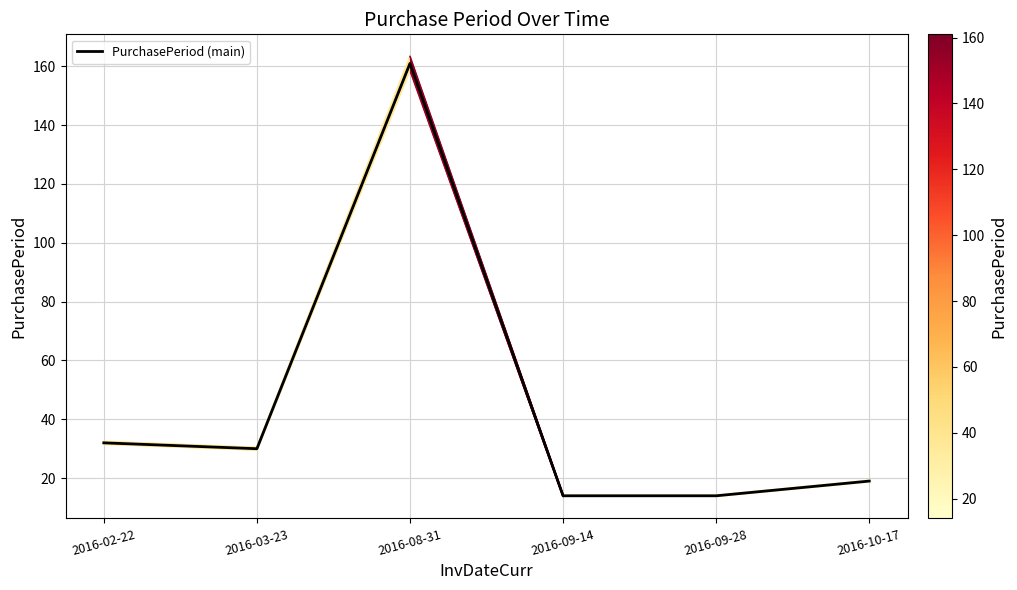

What is the difference between the second highest and second lowest values?

18